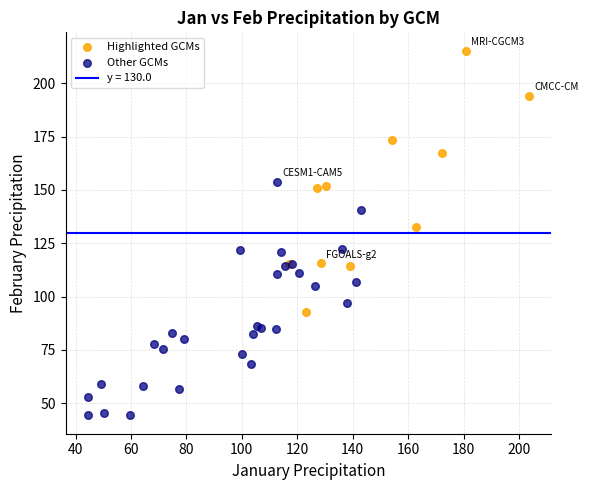

Which series contains the lowest Y value?

Other GCMs